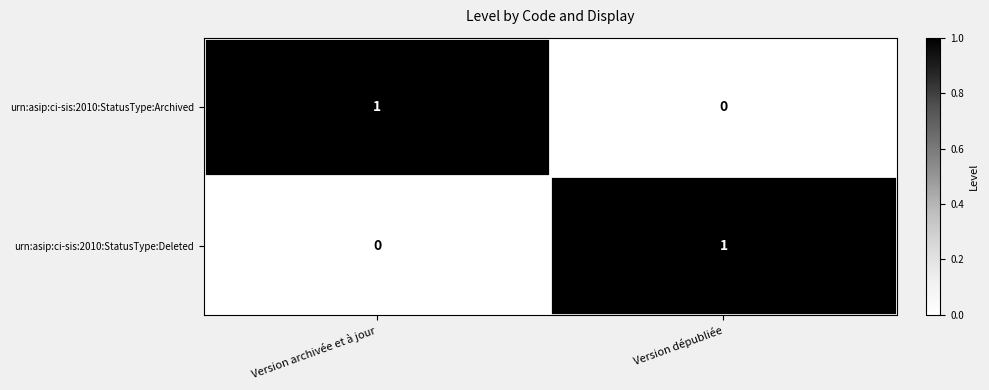

At which label is urn:asip:ci-sis:2010:StatusType:Deleted closest to 0?

Version archivée et à jour